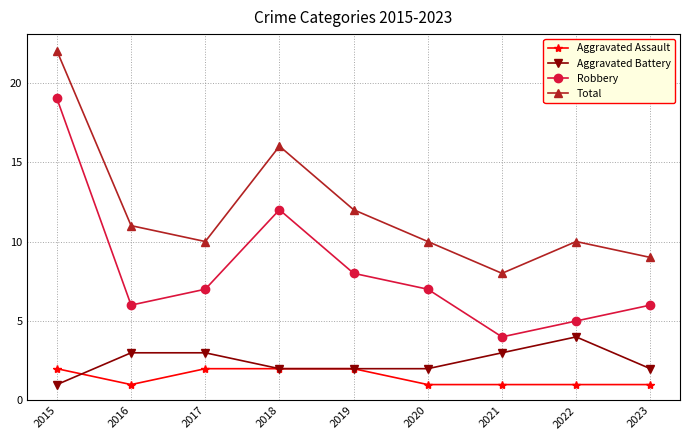

At how many categories does at least one series exceed 1?

9